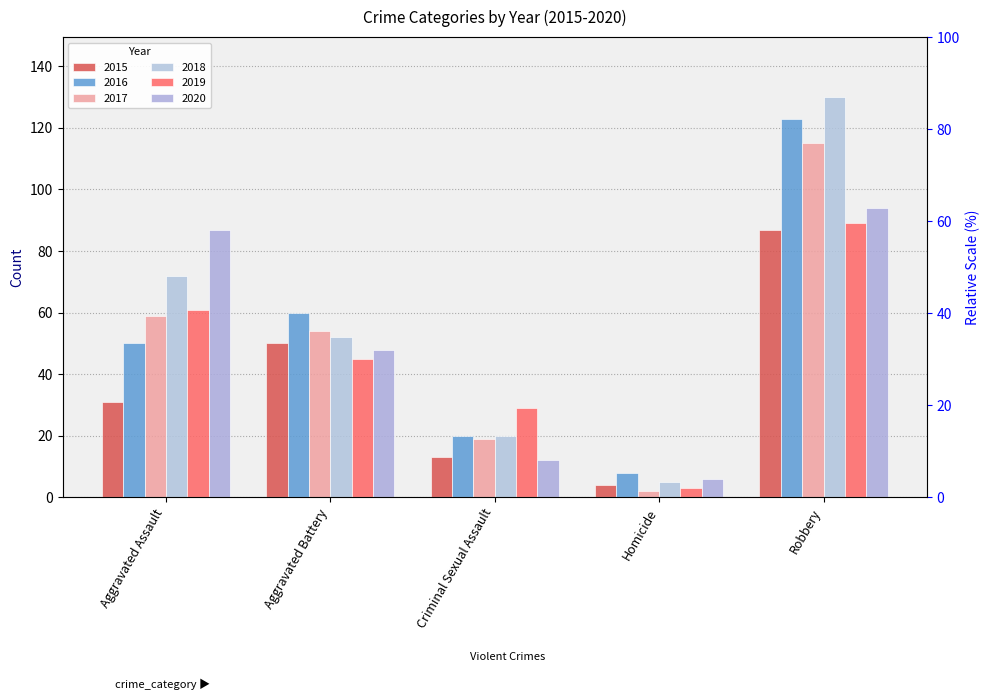

What is the total value across all series at Homicide?

28